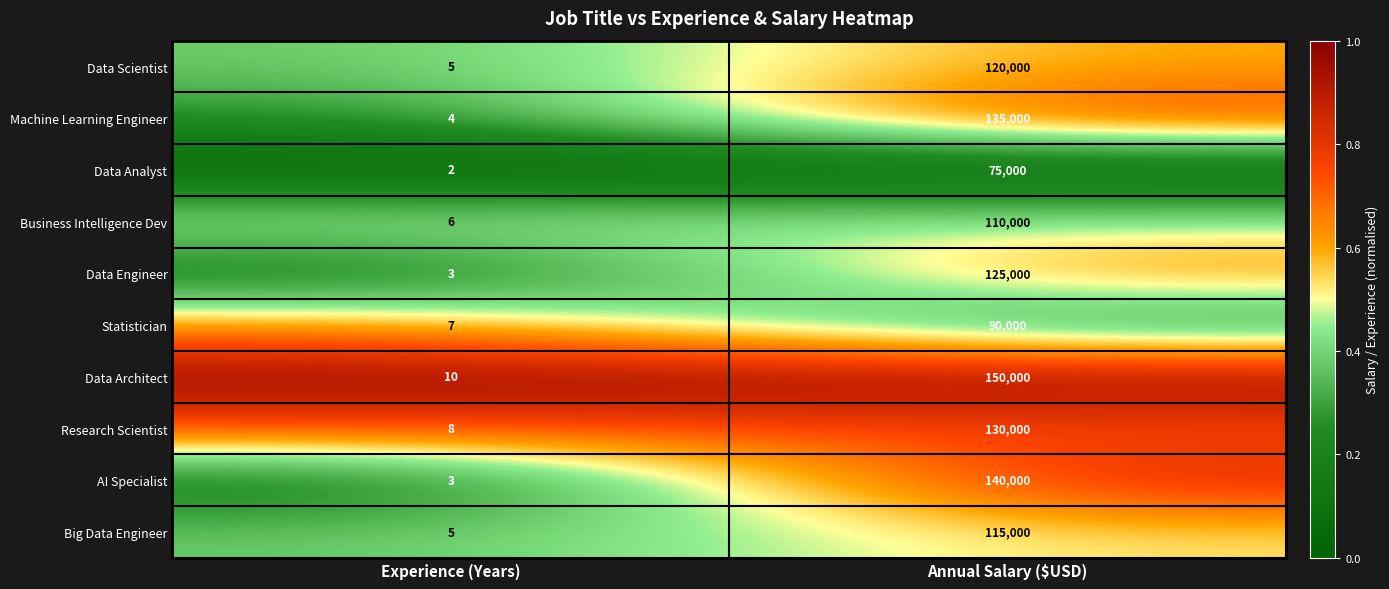

Which series changed the most between Experience (Years) and Annual Salary ($USD)?

Data Architect